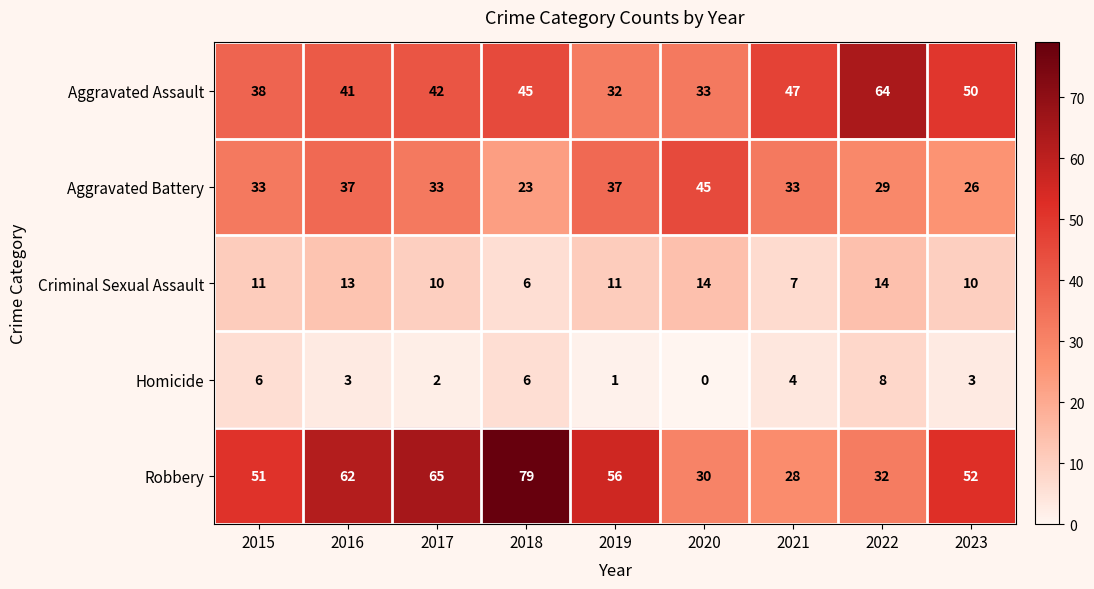

At how many categories does at least one series exceed 75?

1